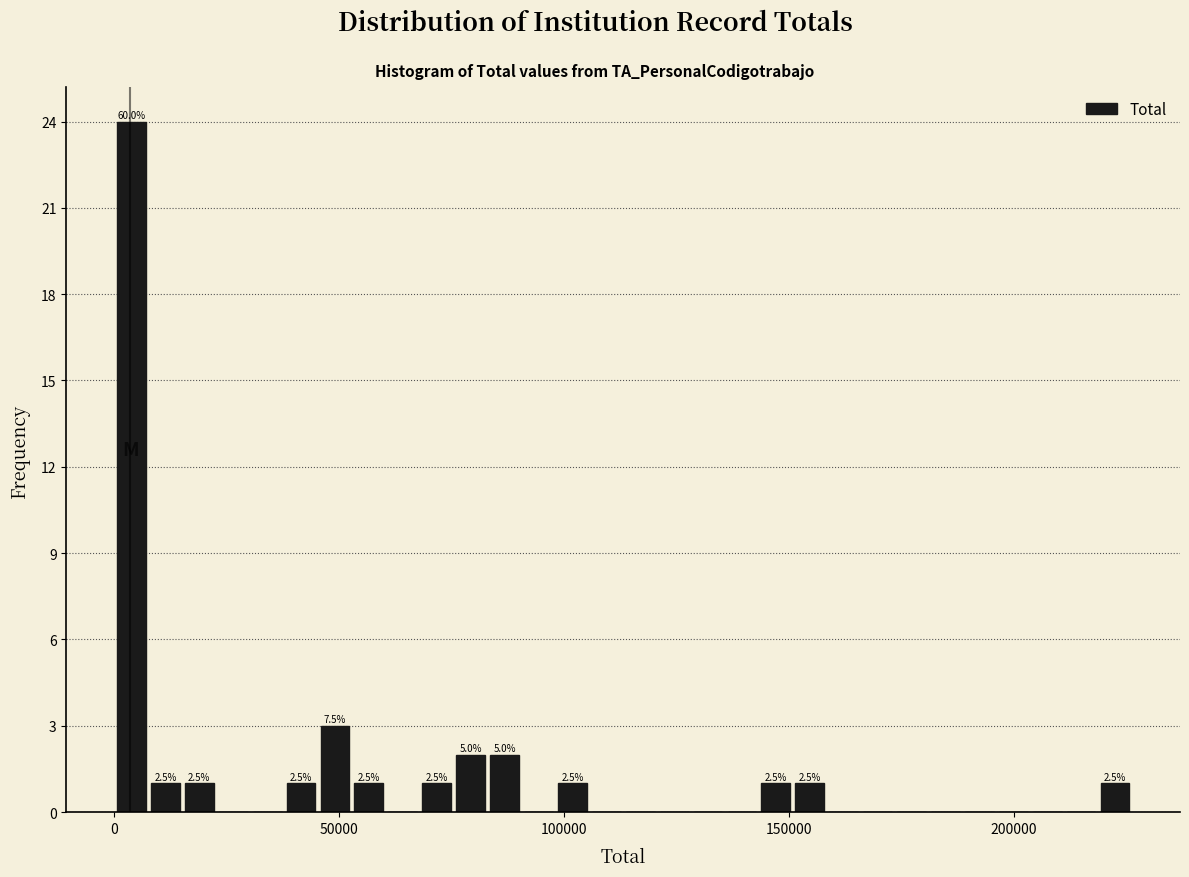

Around what value on the x-axis is the tallest bar? Give the approximate position of its centre, as read against the axis.

5000